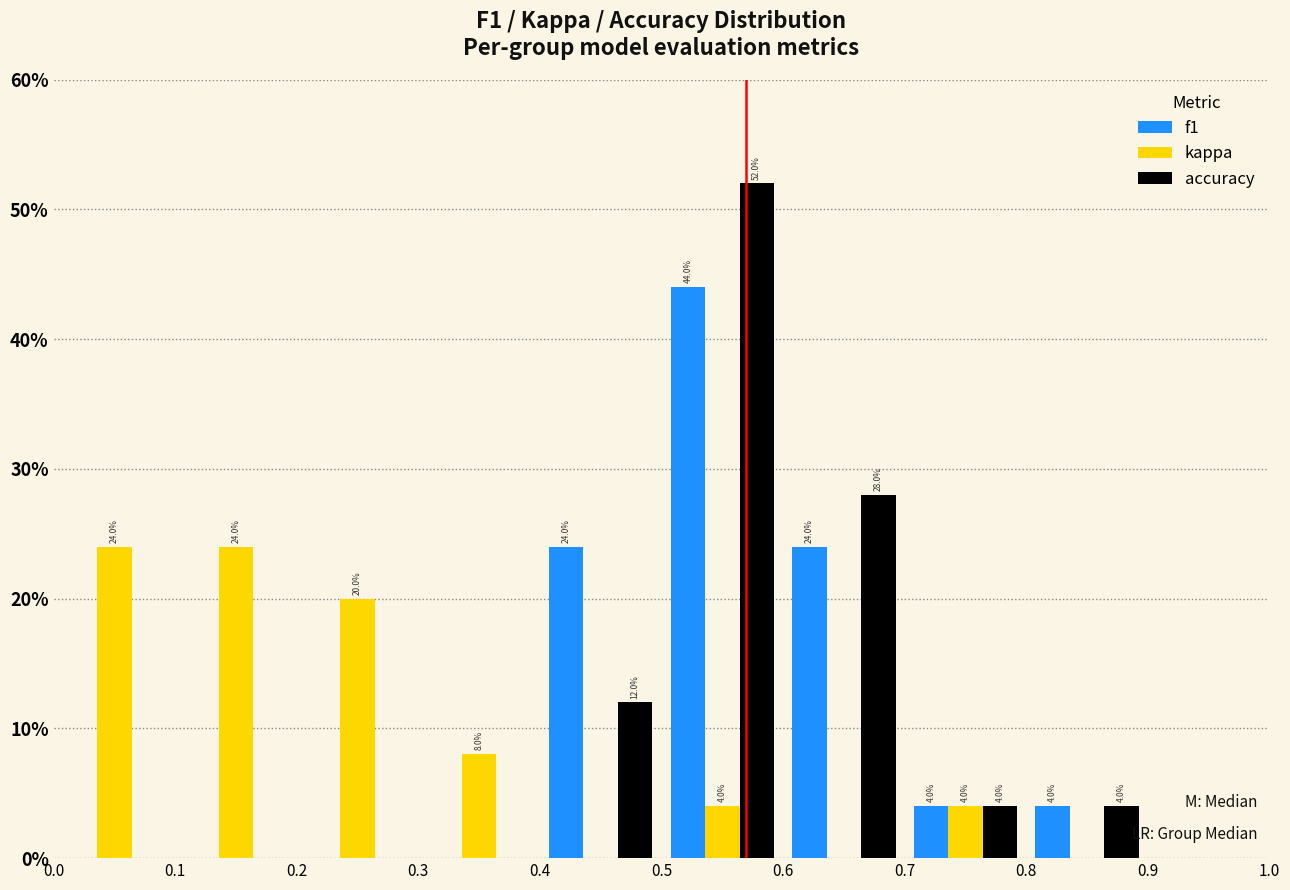

In the f1 series, which range on the x-axis has the tallest bar?

0.5 to 0.6